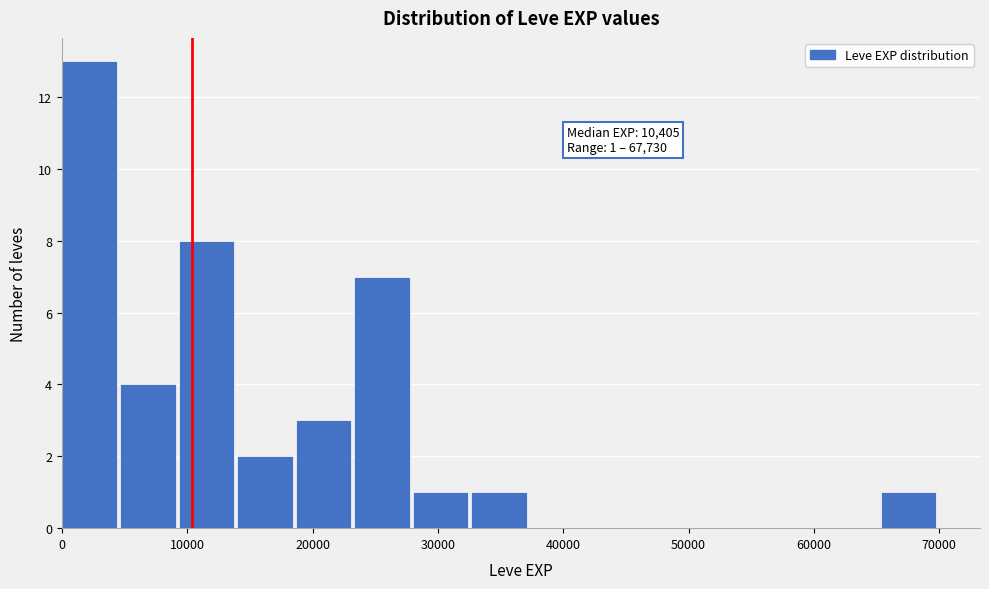

Which range on the x-axis has the tallest bar?

0 to 5000